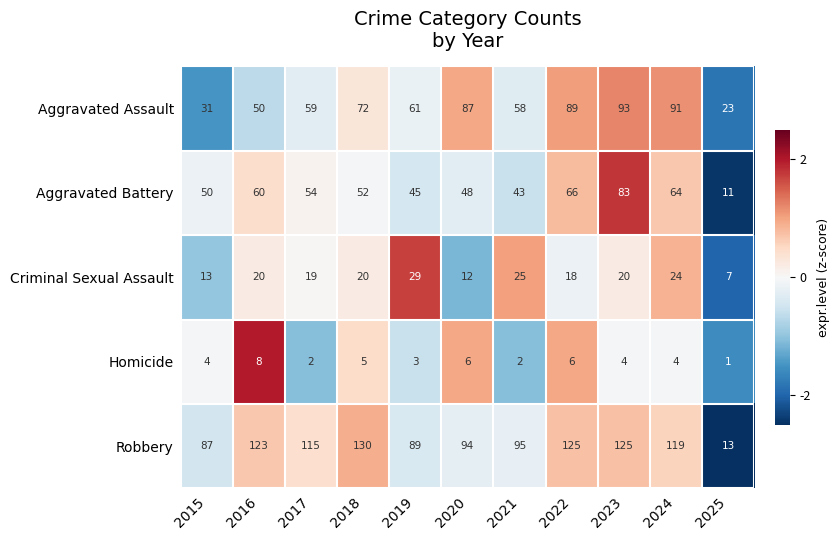

True or false: Homicide has a value of 2 at 2024.

False